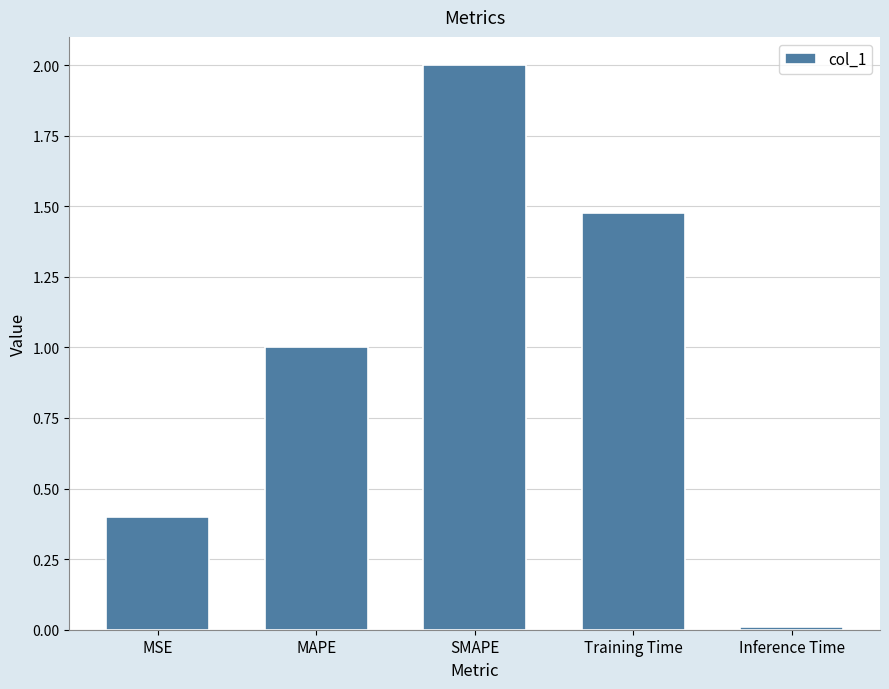

At which label is the value closest to 1?

MAPE